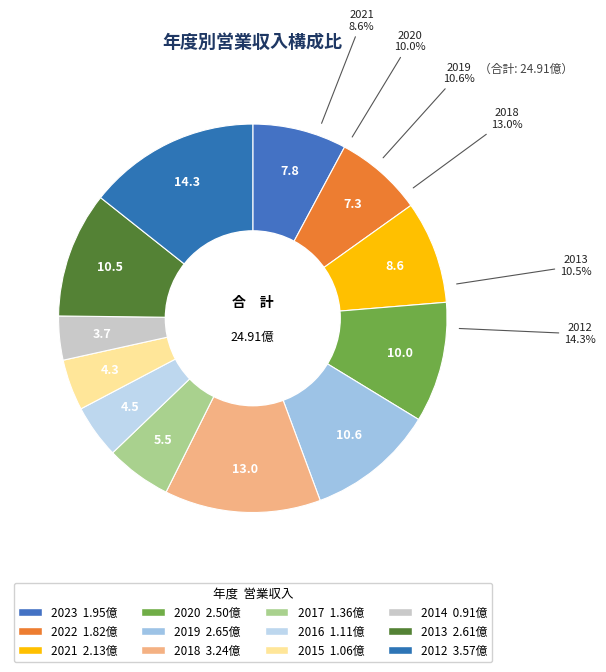

To the nearest percent, what portion does 2017 represent?

5%